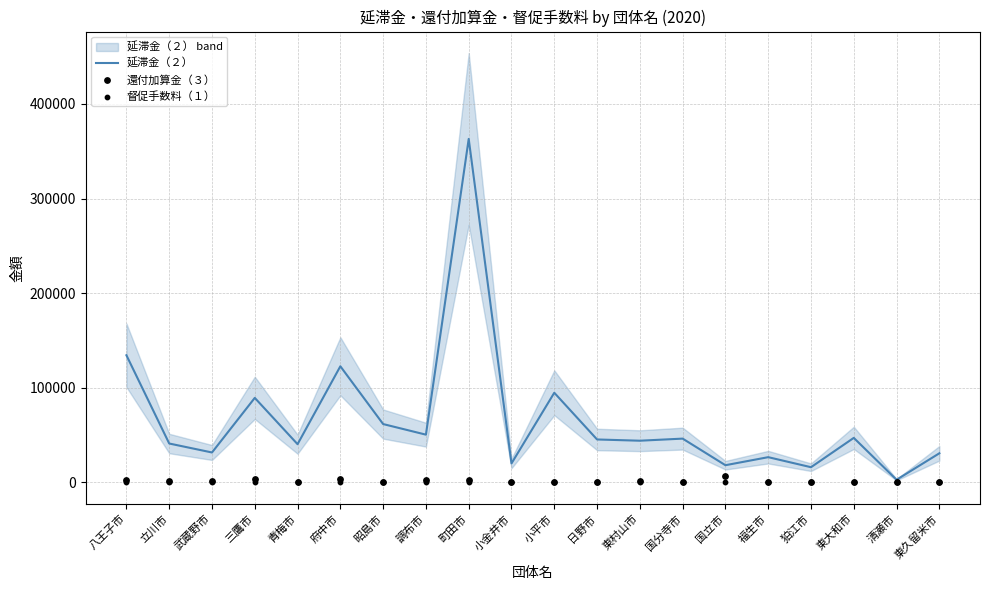

Which series reaches the minimum Y coordinate?

督促手数料（１）